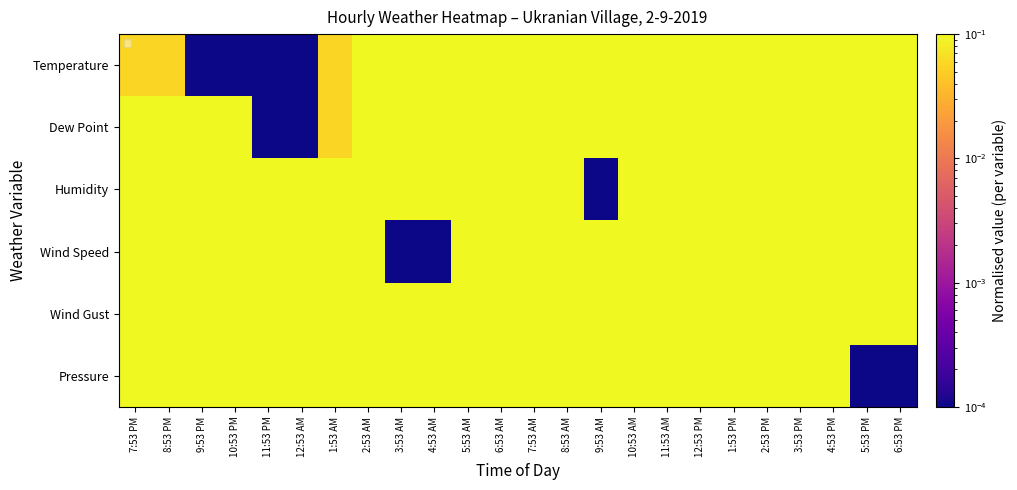

Between 1:53 AM and 2:53 AM, which is larger?

2:53 AM